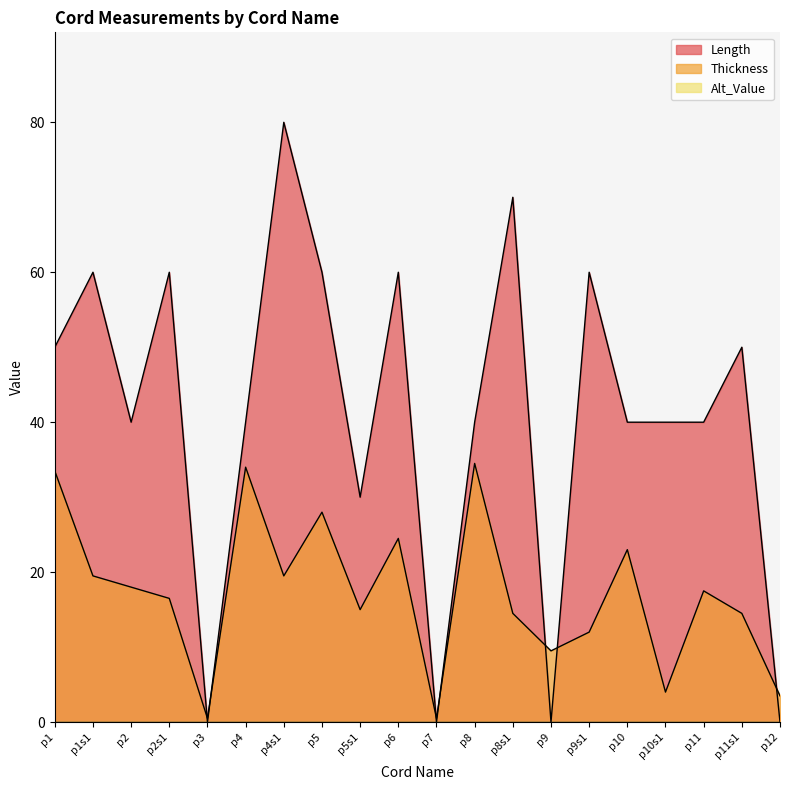

What is the label of the 7th point from the right?

p9